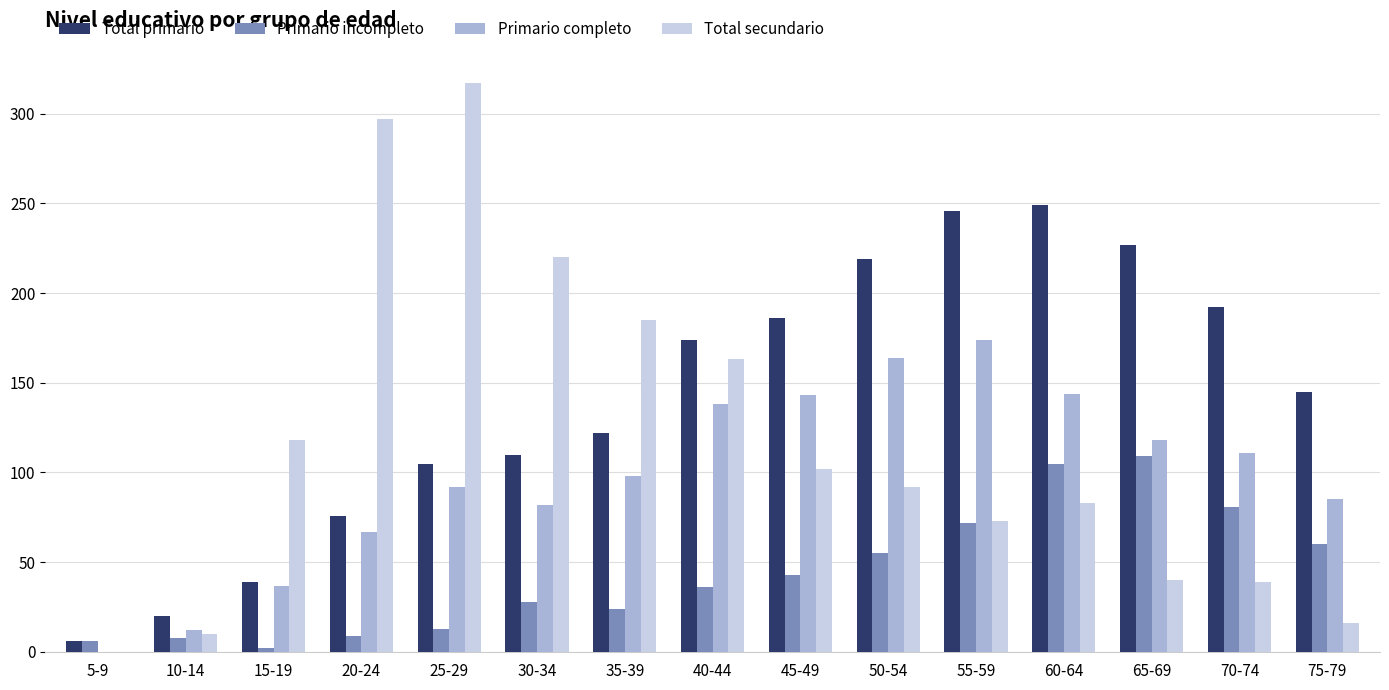

Does the chart contain stacked bars?

No